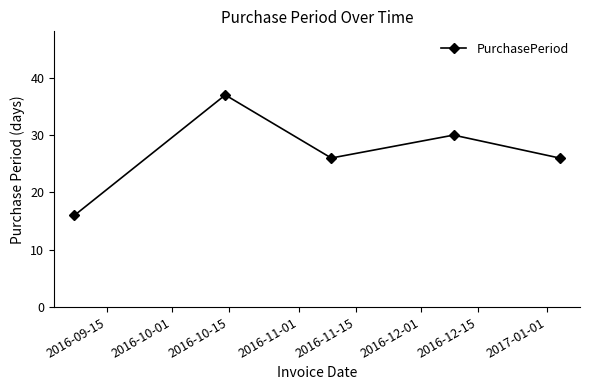

What is the difference between the second highest and second lowest values?

4